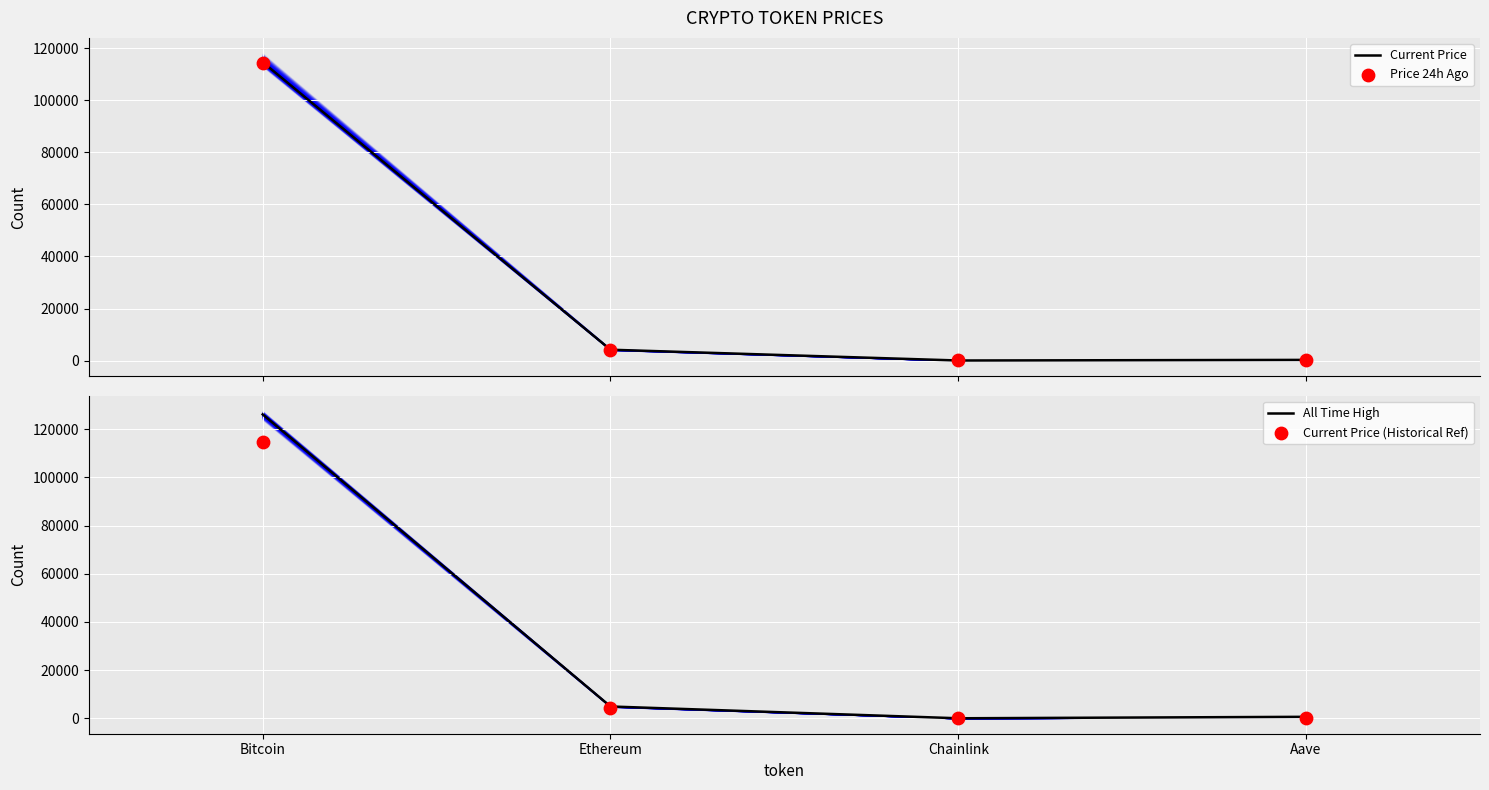

What is the total value across all series at Aave?

1421.1